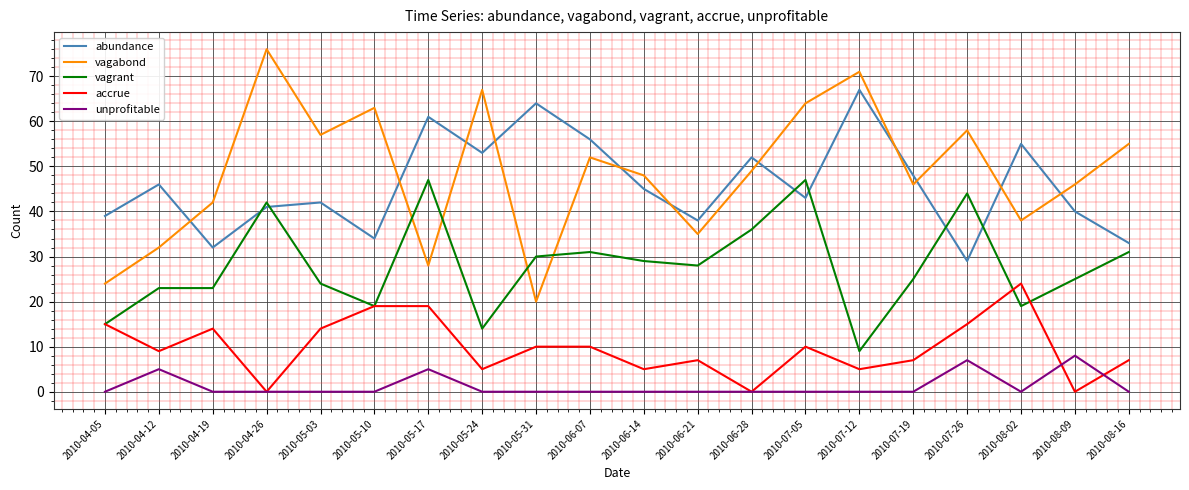

Reading left to right, list all the values displayed in this chart.

abundance: 2010-04-05=39	2010-04-12=46	2010-04-19=32	2010-04-26=41	2010-05-03=42	2010-05-10=34	2010-05-17=61	2010-05-24=53	2010-05-31=64	2010-06-07=56	2010-06-14=45	2010-06-21=38	2010-06-28=52	2010-07-05=43	2010-07-12=67	2010-07-19=48	2010-07-26=29	2010-08-02=55	2010-08-09=40	2010-08-16=33
vagabond: 2010-04-05=24	2010-04-12=32	2010-04-19=42	2010-04-26=76	2010-05-03=57	2010-05-10=63	2010-05-17=28	2010-05-24=67	2010-05-31=20	2010-06-07=52	2010-06-14=48	2010-06-21=35	2010-06-28=49	2010-07-05=64	2010-07-12=71	2010-07-19=46	2010-07-26=58	2010-08-02=38	2010-08-09=46	2010-08-16=55
vagrant: 2010-04-05=15	2010-04-12=23	2010-04-19=23	2010-04-26=42	2010-05-03=24	2010-05-10=19	2010-05-17=47	2010-05-24=14	2010-05-31=30	2010-06-07=31	2010-06-14=29	2010-06-21=28	2010-06-28=36	2010-07-05=47	2010-07-12=9	2010-07-19=25	2010-07-26=44	2010-08-02=19	2010-08-09=25	2010-08-16=31
accrue: 2010-04-05=15	2010-04-12=9	2010-04-19=14	2010-04-26=0	2010-05-03=14	2010-05-10=19	2010-05-17=19	2010-05-24=5	2010-05-31=10	2010-06-07=10	2010-06-14=5	2010-06-21=7	2010-06-28=0	2010-07-05=10	2010-07-12=5	2010-07-19=7	2010-07-26=15	2010-08-02=24	2010-08-09=0	2010-08-16=7
unprofitable: 2010-04-05=0	2010-04-12=5	2010-04-19=0	2010-04-26=0	2010-05-03=0	2010-05-10=0	2010-05-17=5	2010-05-24=0	2010-05-31=0	2010-06-07=0	2010-06-14=0	2010-06-21=0	2010-06-28=0	2010-07-05=0	2010-07-12=0	2010-07-19=0	2010-07-26=7	2010-08-02=0	2010-08-09=8	2010-08-16=0